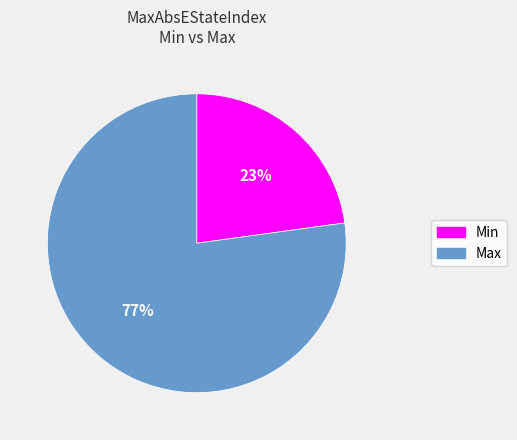

To the nearest percent, what is the average slice percentage?

50%